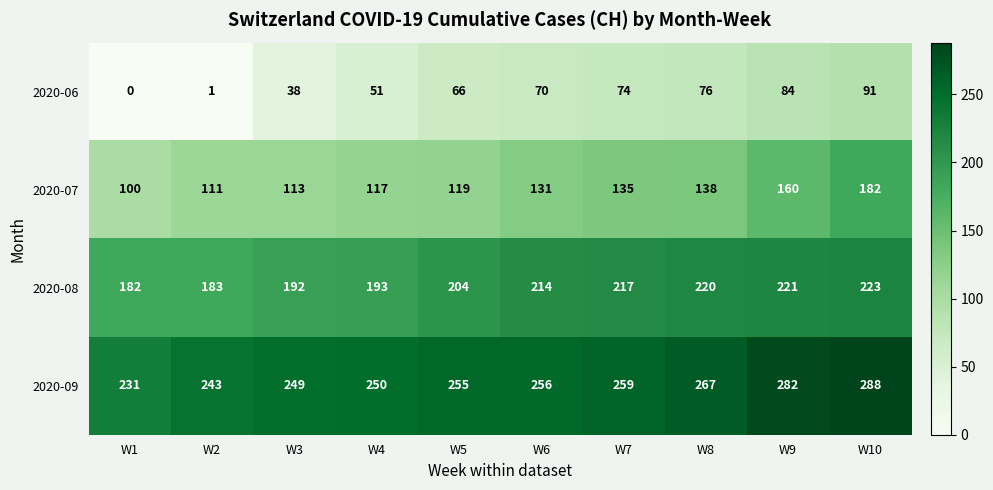

How many values in 2020-06 are above zero?

9